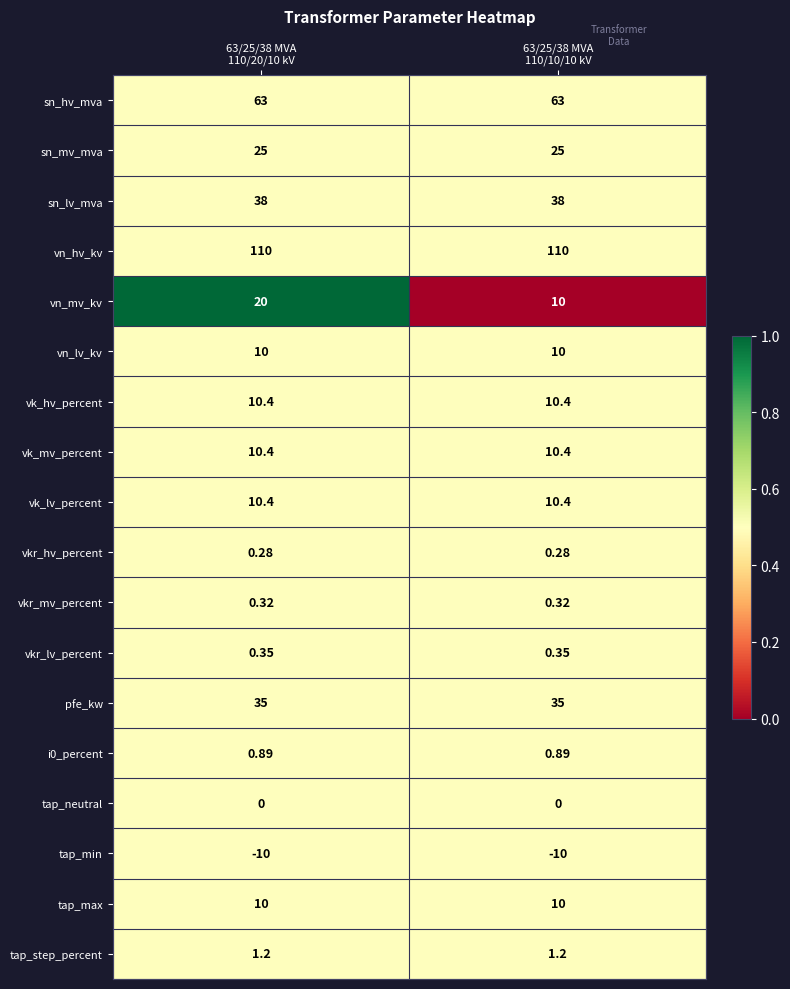

Which series has the largest range (max minus min)?

vn_mv_kv